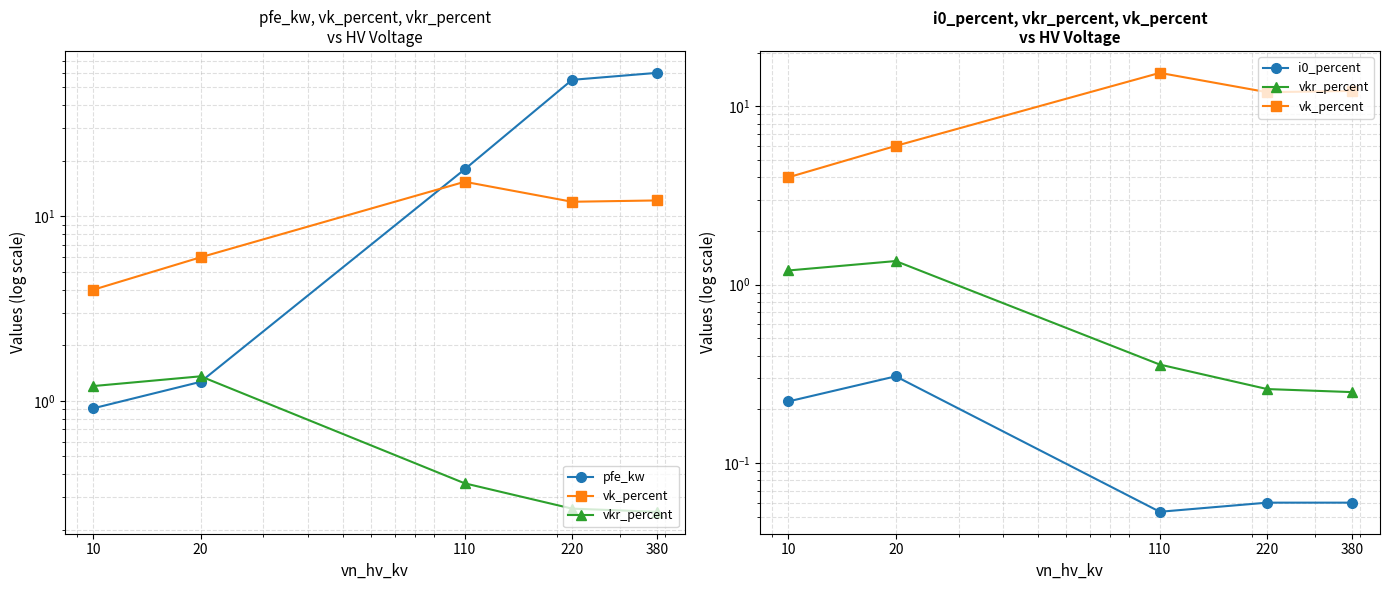

Reading left to right, what are all the values shown in this chart?

pfe_kw: 10=0.9	20=1.3	110=18.0	220=55.0	380=60.0
vk_percent: 10=4.0	20=6.0	110=15.4	220=12.0	380=12.2
vkr_percent: 10=1.2	20=1.4	110=0.4	220=0.3	380=0.2
i0_percent: 10=0.2	20=0.3	110=0.1	220=0.1	380=0.1